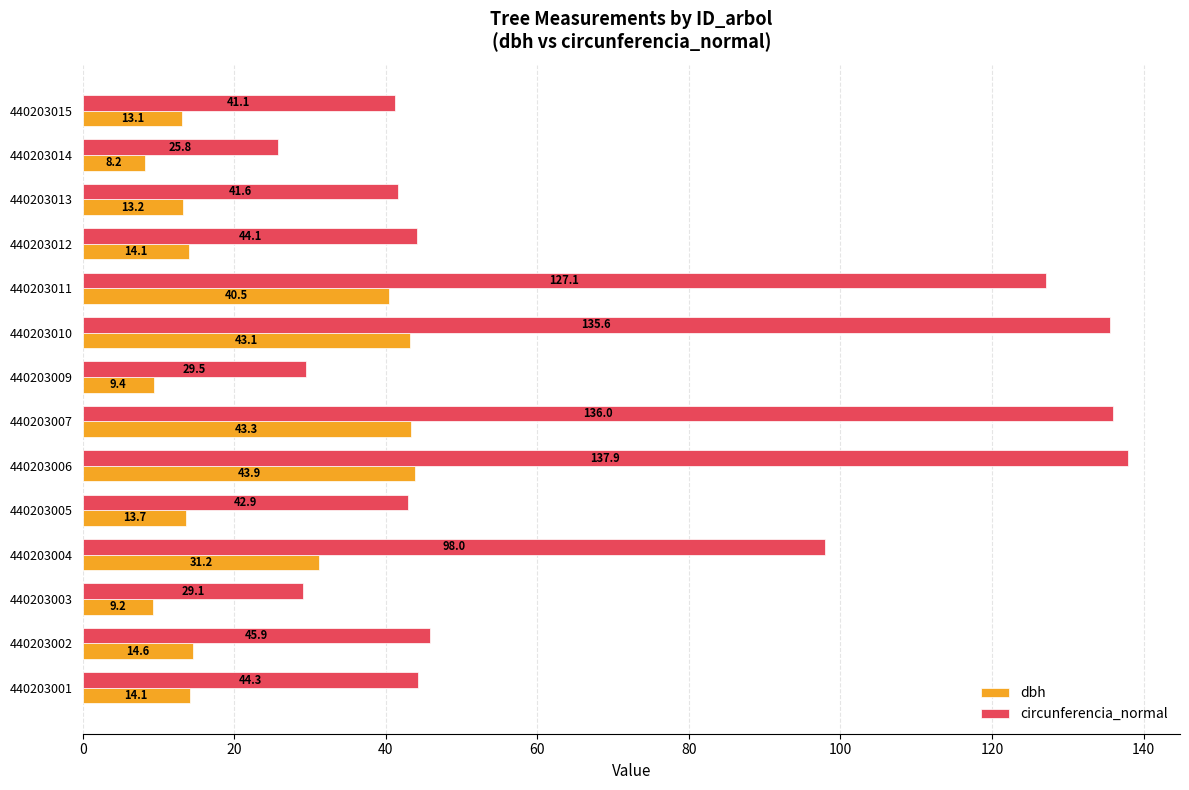

Rank the series by their maximum value, from lowest to highest.

dbh, circunferencia_normal